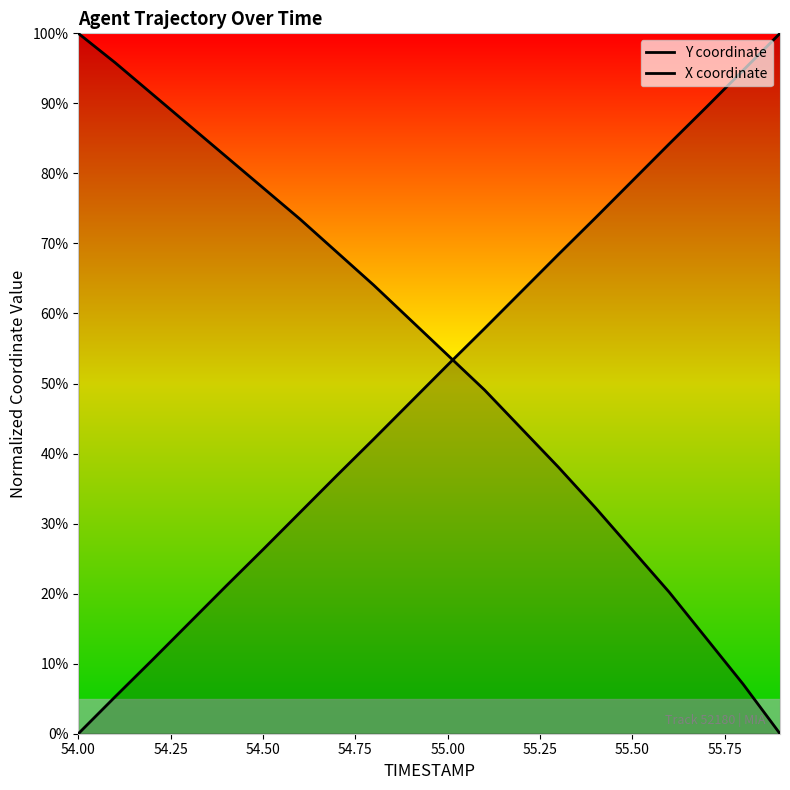

Rank the series at 54.50 from highest to lowest value.

X coordinate, Y coordinate